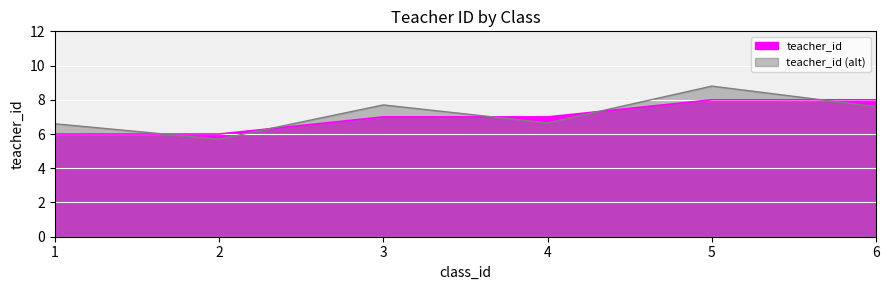

What is the maximum value shown in the chart?

8